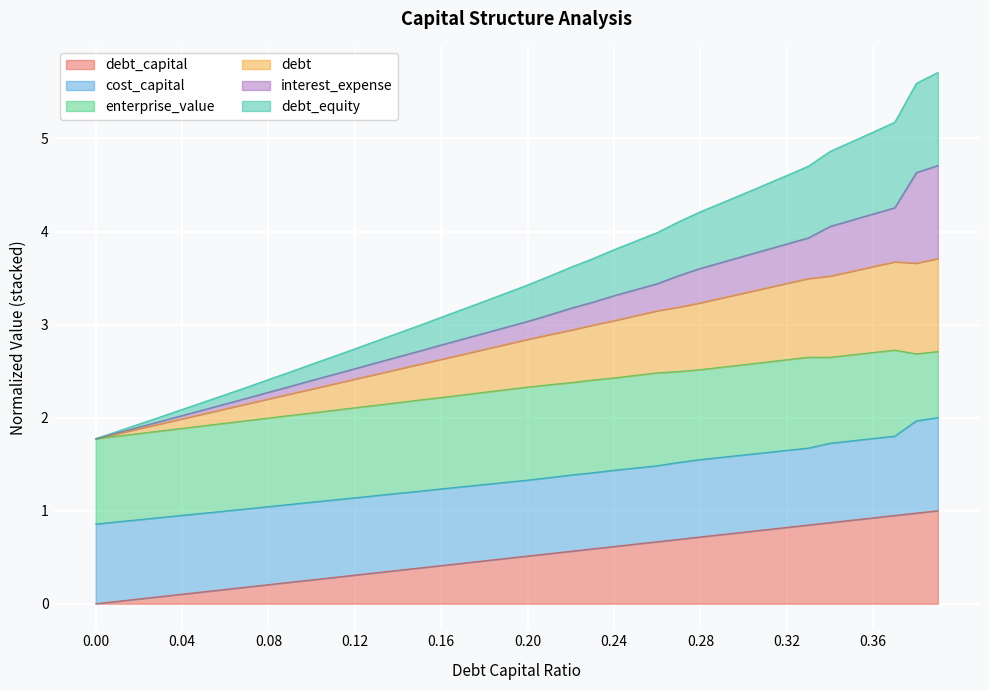

What position from the left is 0.36?

37